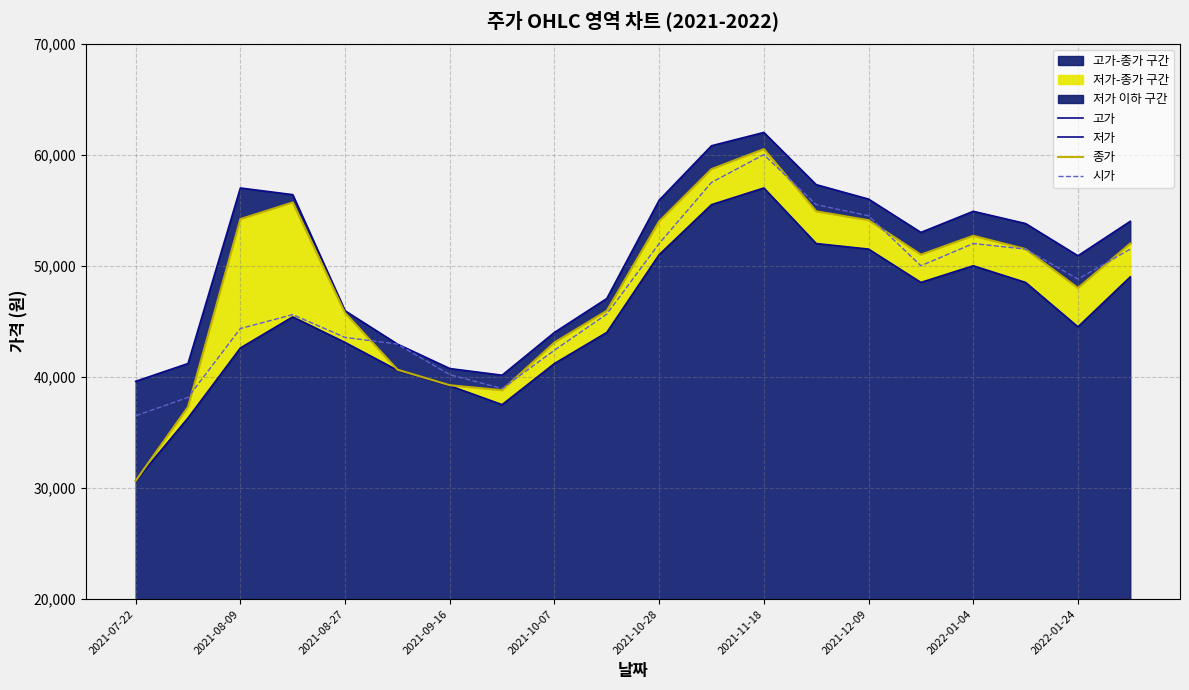

What is the value of the 고가 point at the 11th from the left?

55900